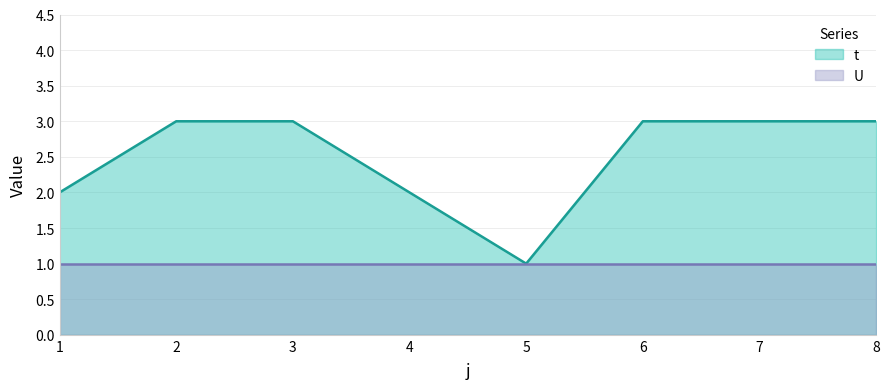

Rank the categories by value from lowest to highest.

5, 1, 4, 2, 3, 6, 7, 8